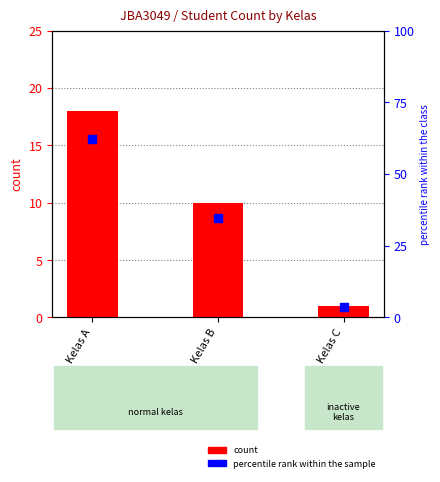

Which series has the widest spread of Y values?

percentile rank within the sample